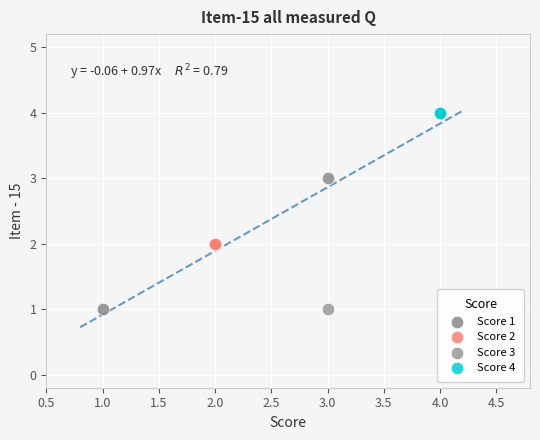

What are all the series names shown in the legend?

Score 1, Score 2, Score 3, Score 4